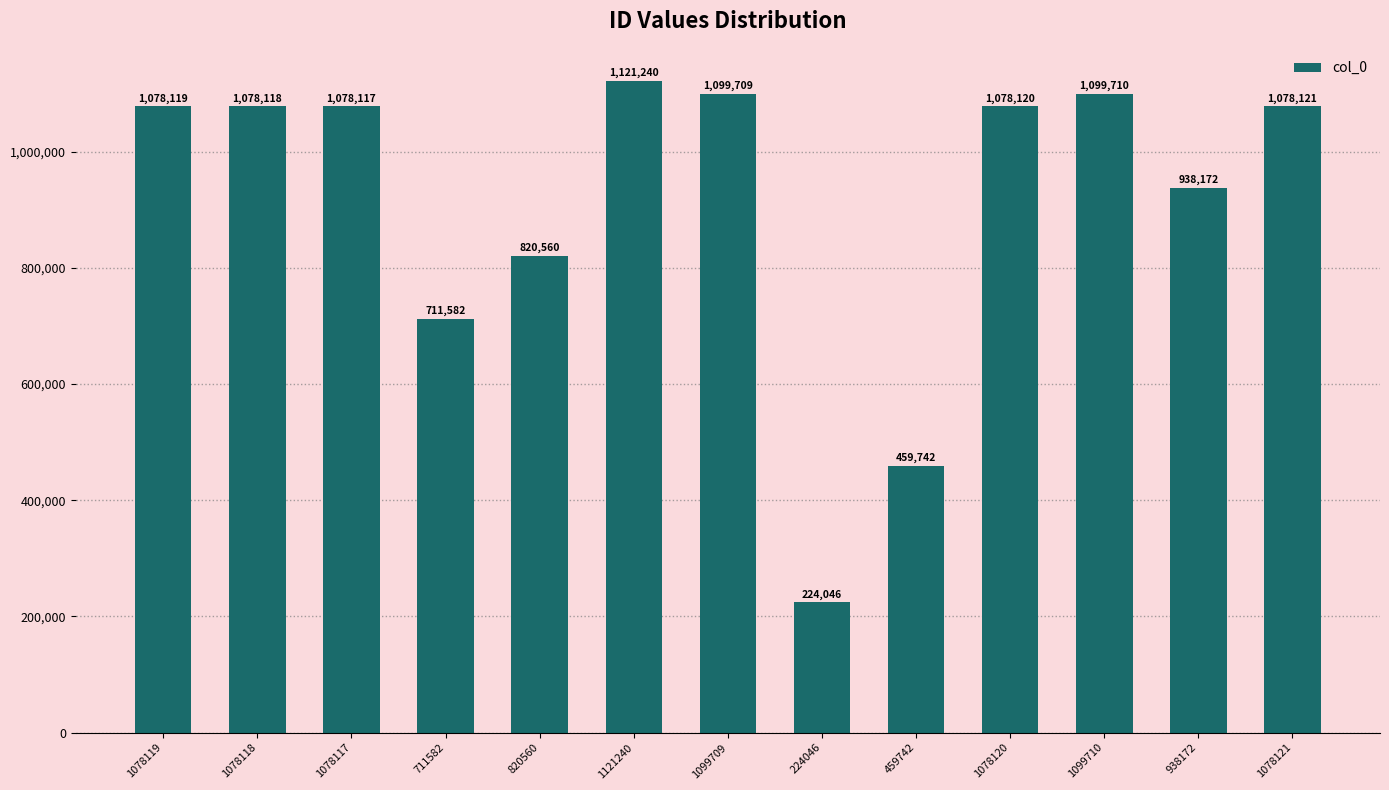

The value at 1099709 is 1714607. True or false?

False